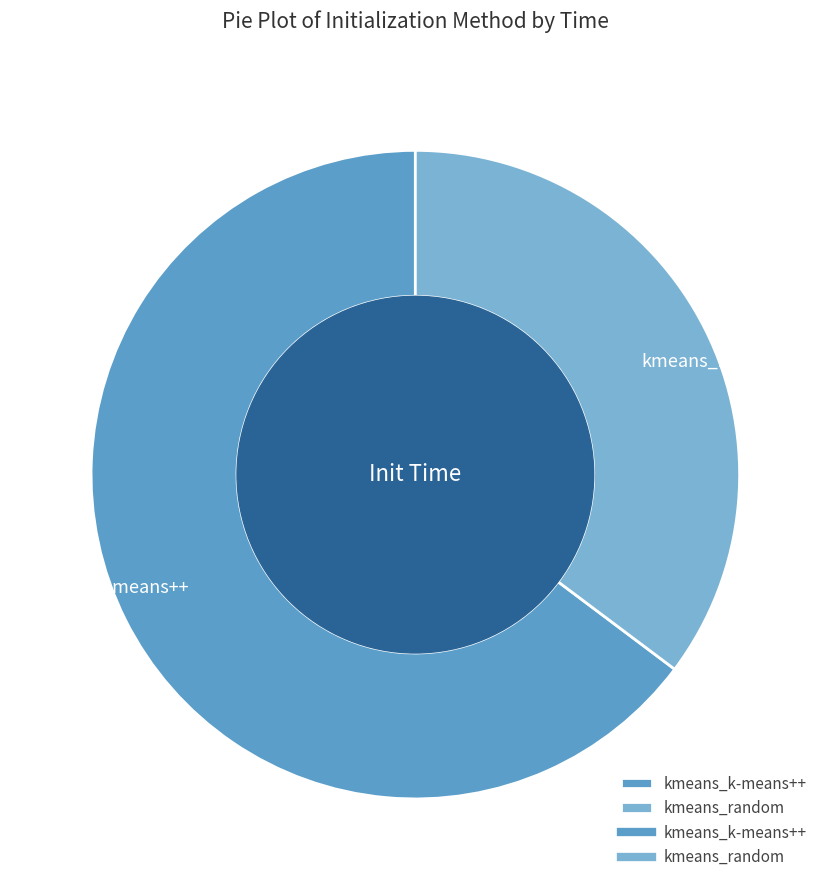

True or false: kmeans_k-means++ accounts for 65% of the total.

True